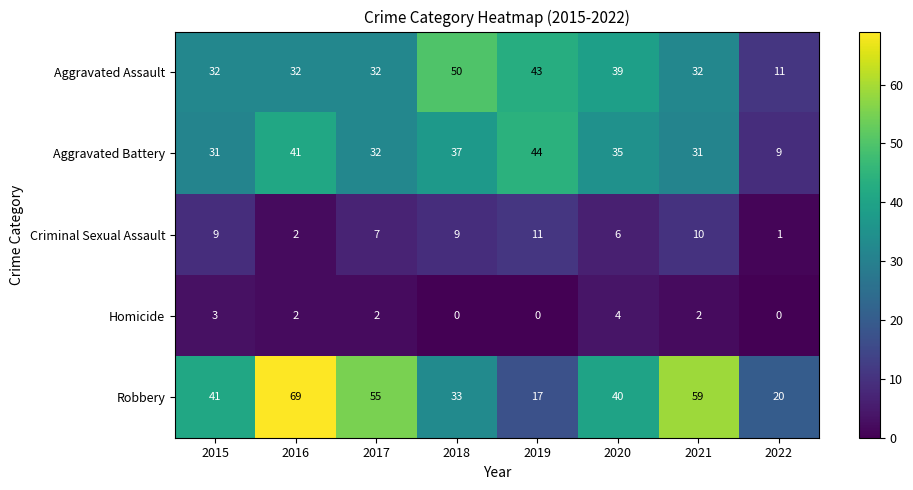

Which label corresponds to the largest value in the chart?

2016